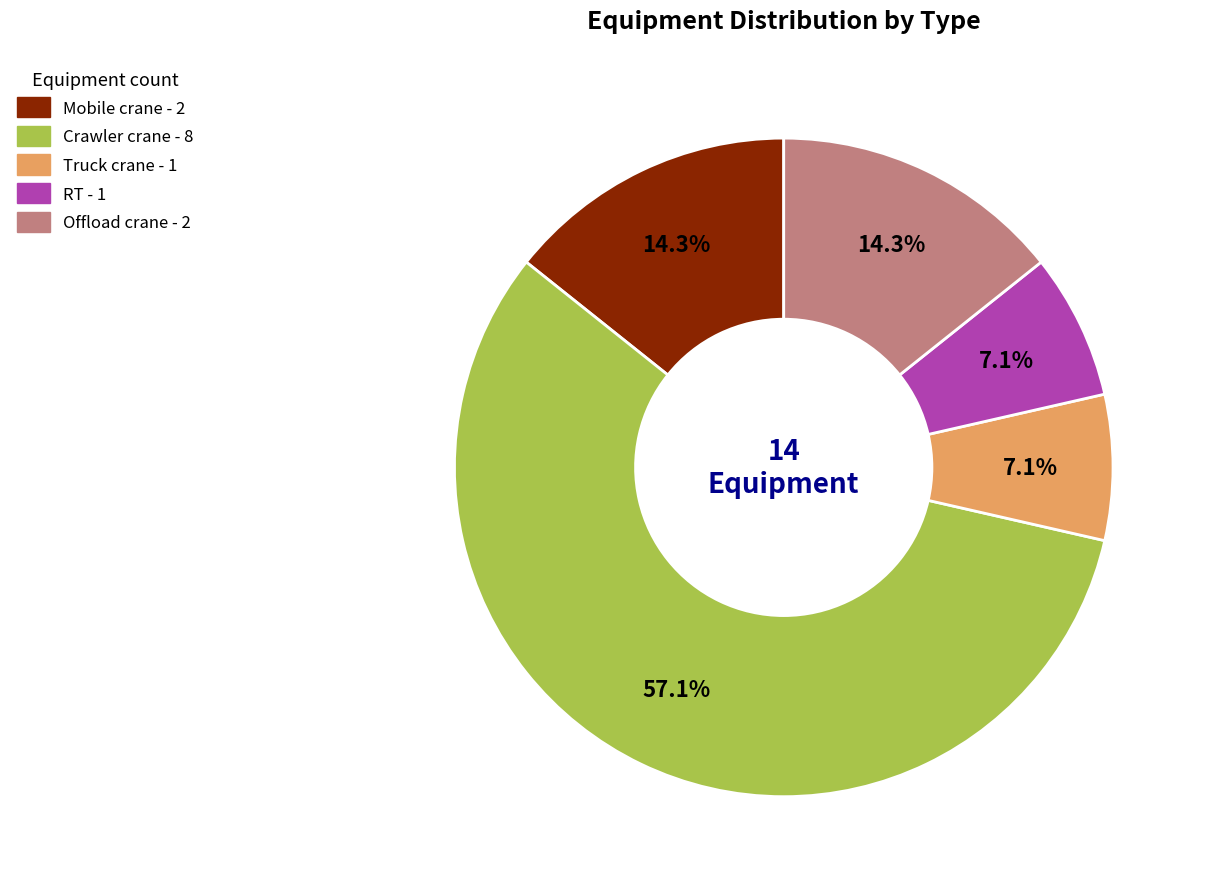

How many slices are in this pie chart?

5